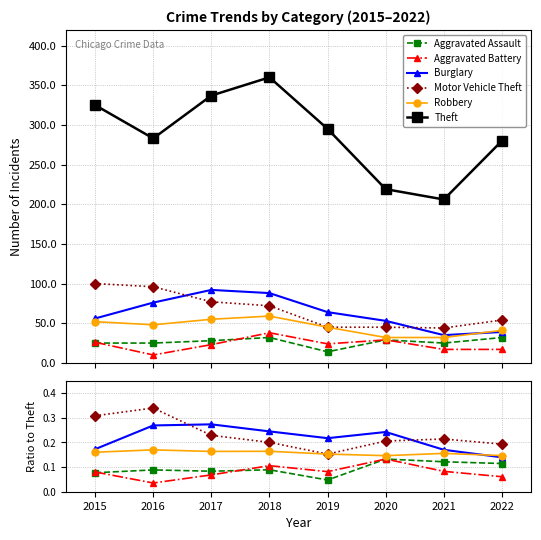

What is the sum of the Burglary values at 2020 and 2015?

109